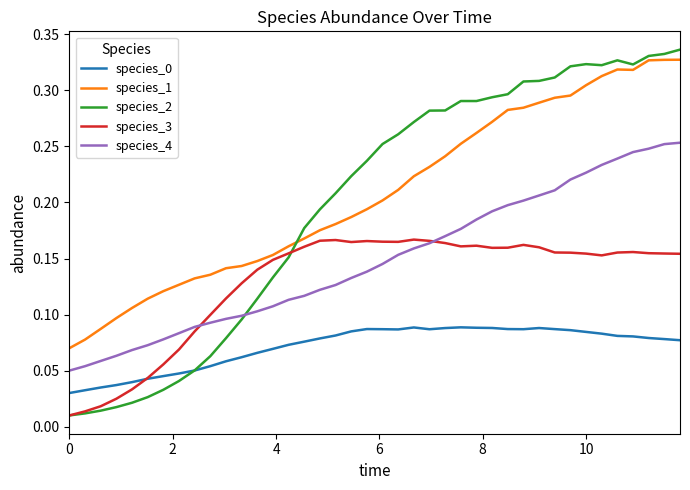

Which series has the widest spread of values?

species_2